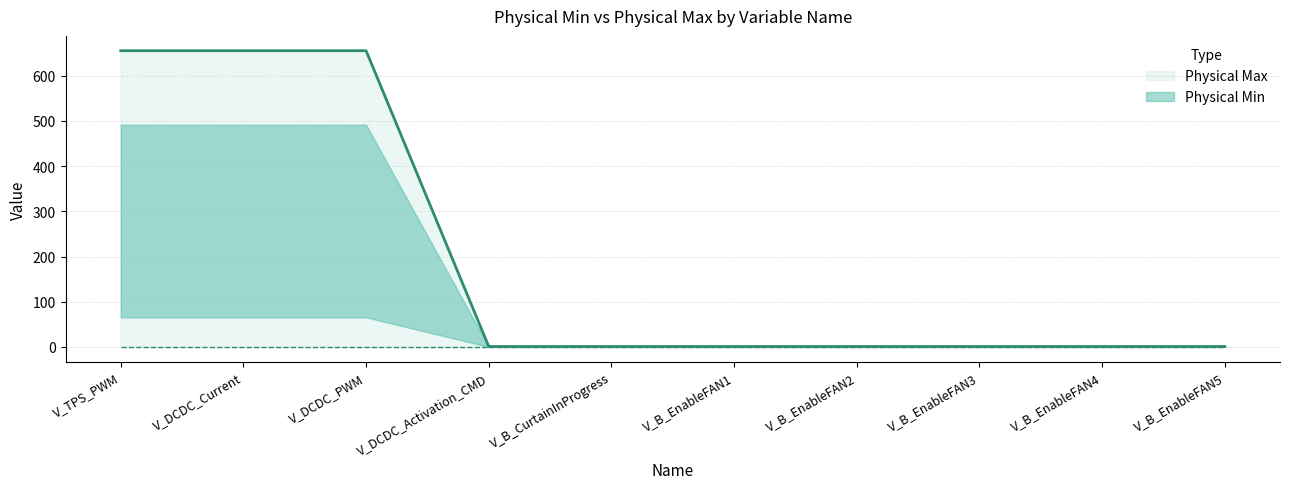

What is the average value?

197.3